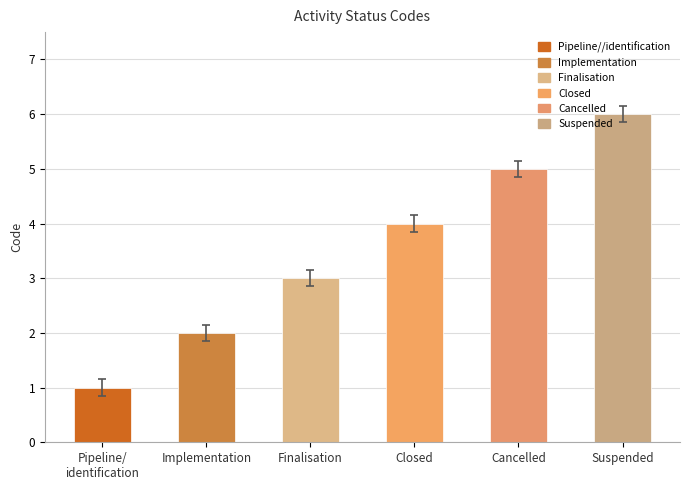

How many series are shown in this chart?

1